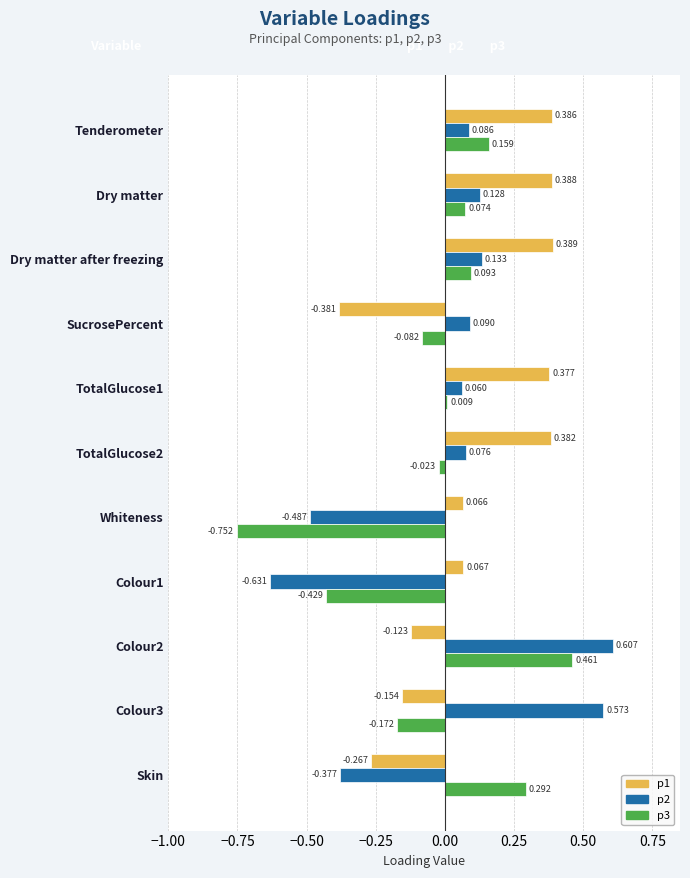

Where is p1 nearest to the value 0?

Whiteness